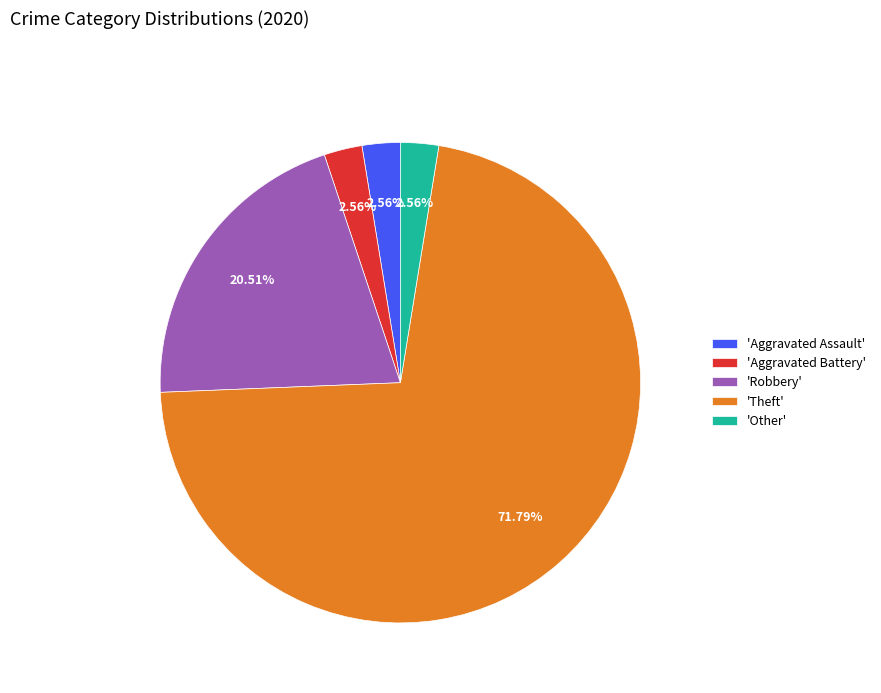

Which category has the biggest portion of the pie?

'Theft'